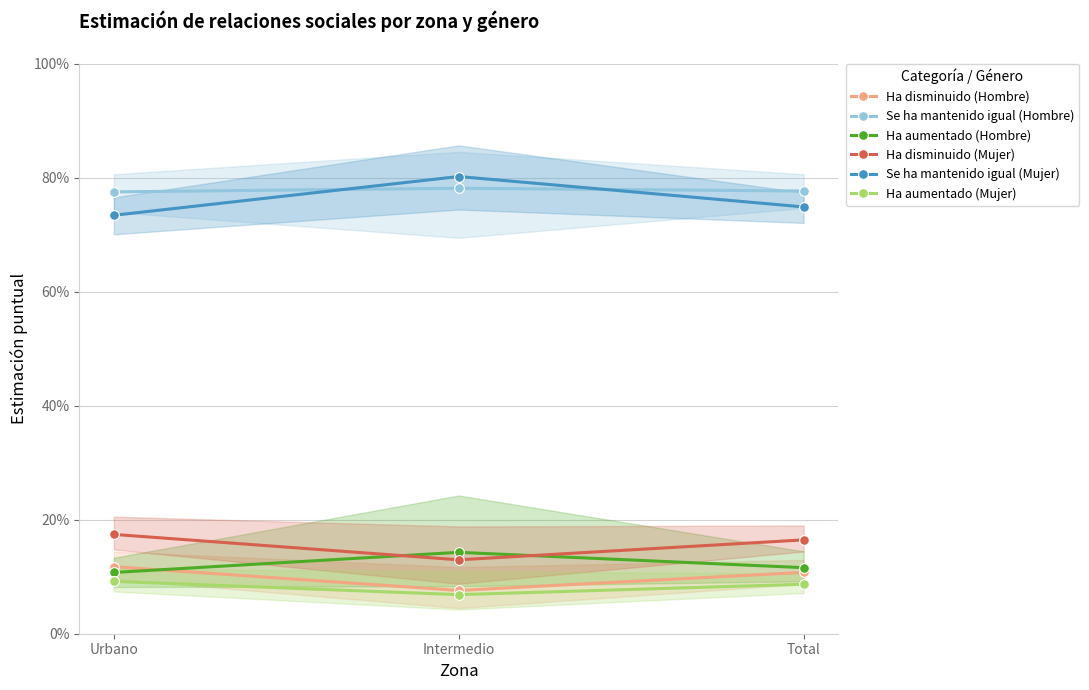

What is the lowest value of the Ha aumentado (Mujer) series?

0.1